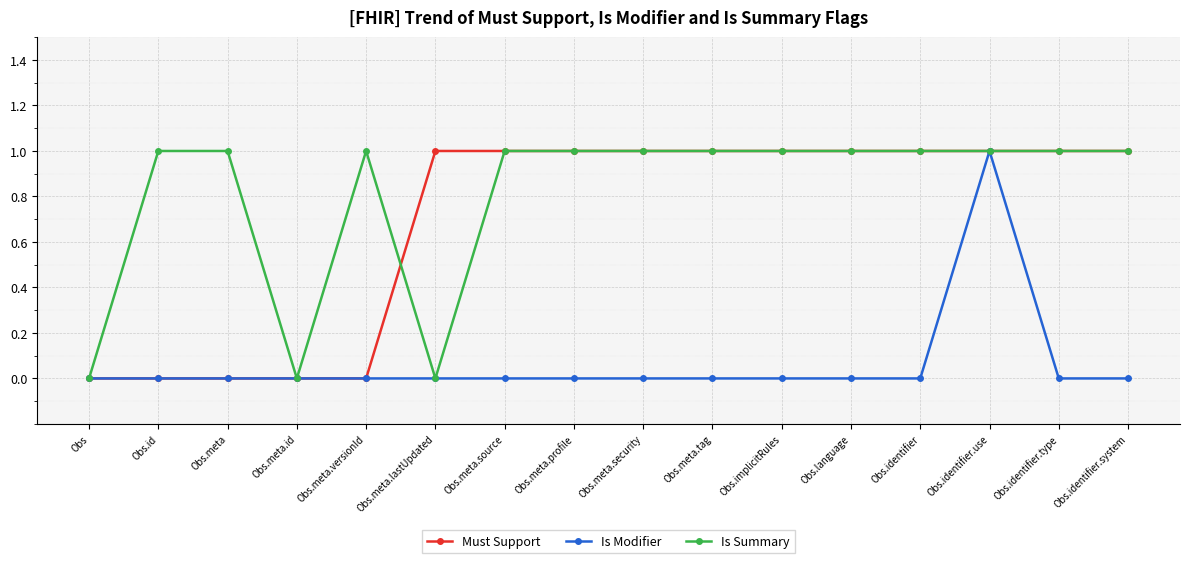

What position from the right is Obs.meta.security?

8